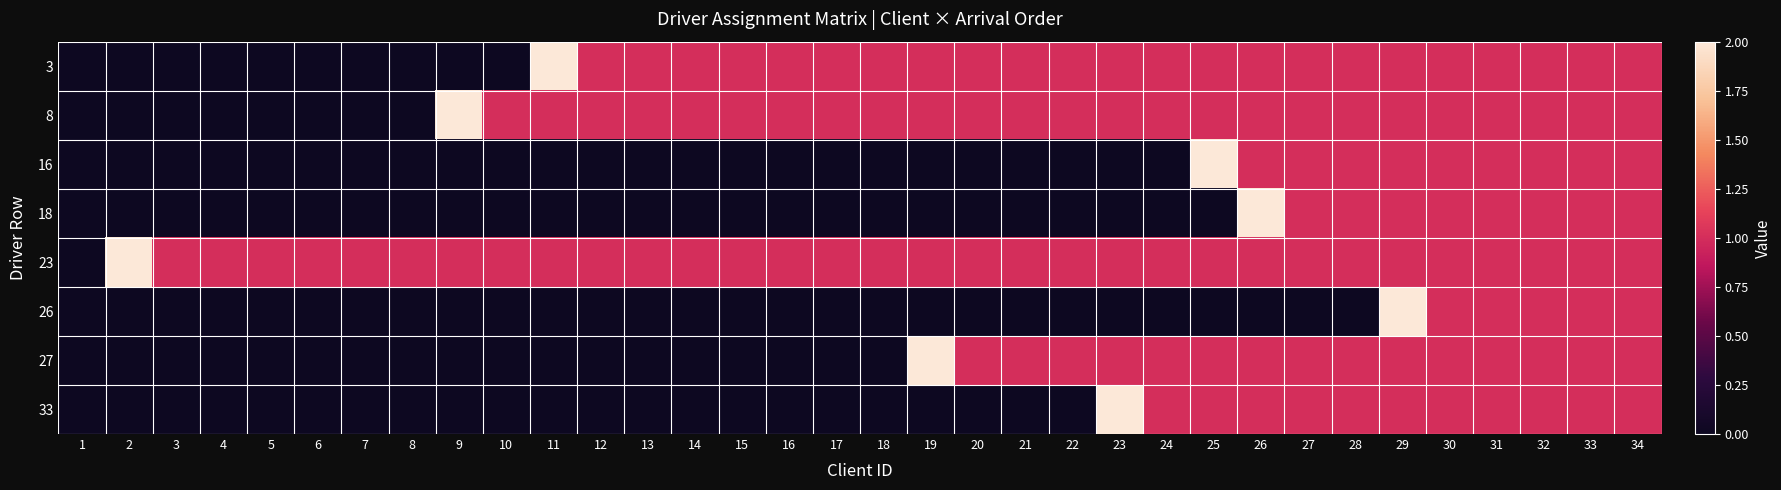

Which series has the largest total across all categories?

23